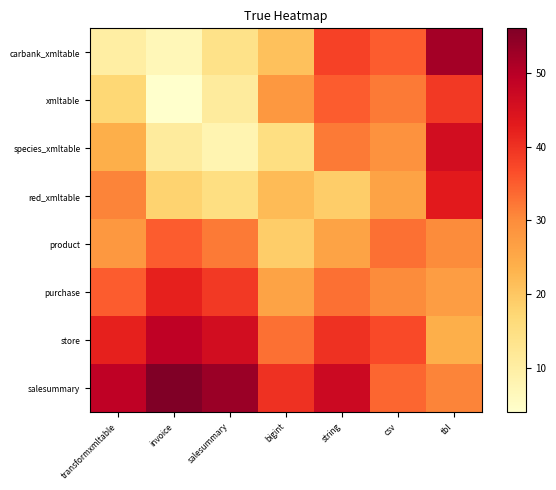

Rank the series by their maximum value, from highest to lowest.

salesummary, carbank_xmltable, store, species_xmltable, red_xmltable, purchase, xmltable, product